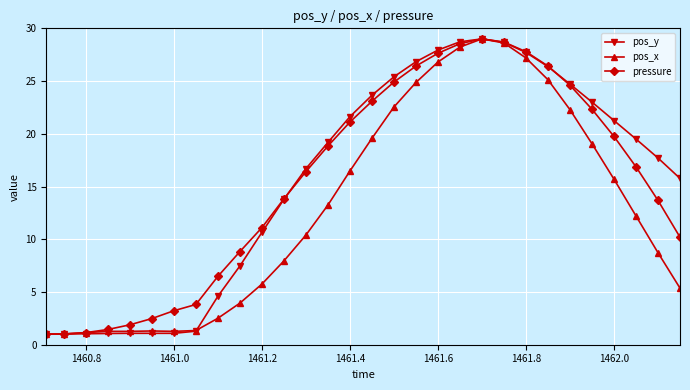

What is the highest value of the pressure series?

29.0